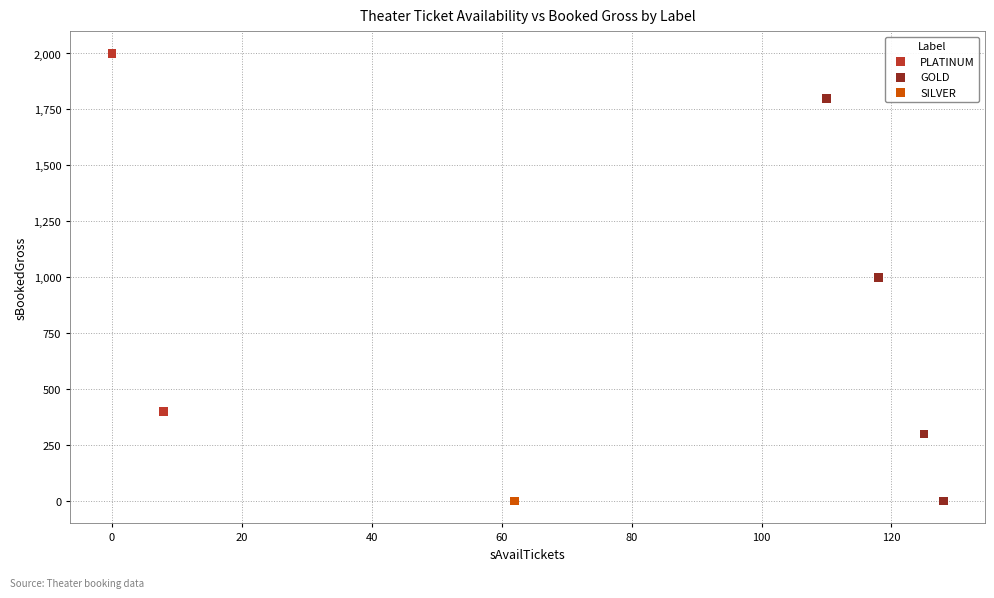

Which series reaches the maximum Y coordinate?

PLATINUM